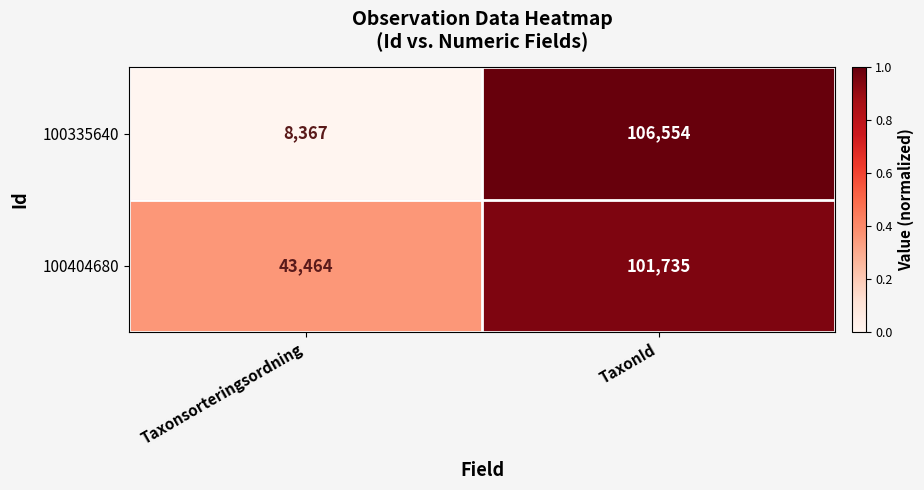

Rank the series by their maximum value, from lowest to highest.

100404680, 100335640